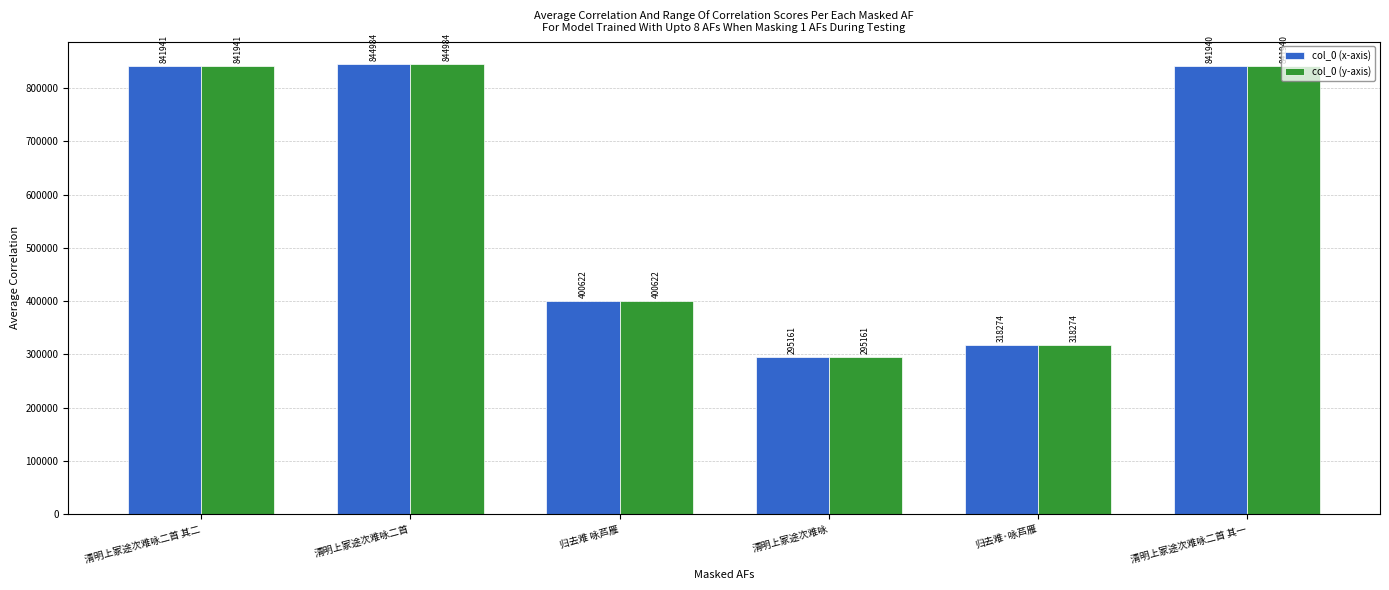

Is the value of col_0 (y-axis) at 清明上冢途次难咏二首 其一 greater than the value of col_0 (x-axis) at 归去难·咏芦雁?

Yes